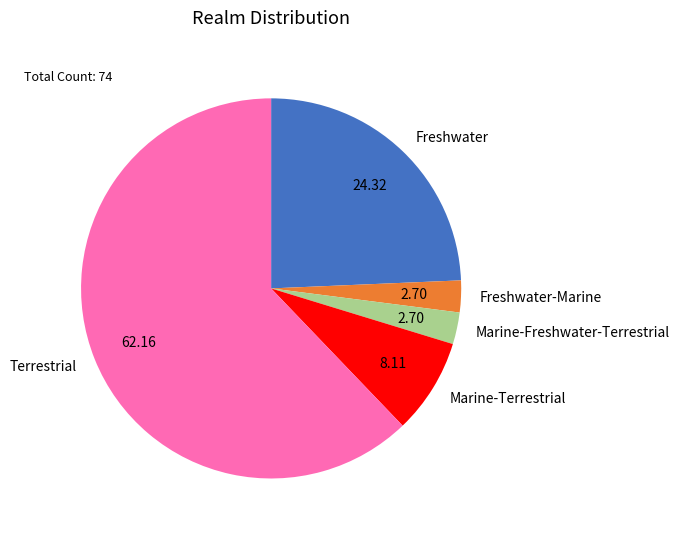

Is the sum of Marine-Freshwater-Terrestrial and Marine-Terrestrial greater than half?

No